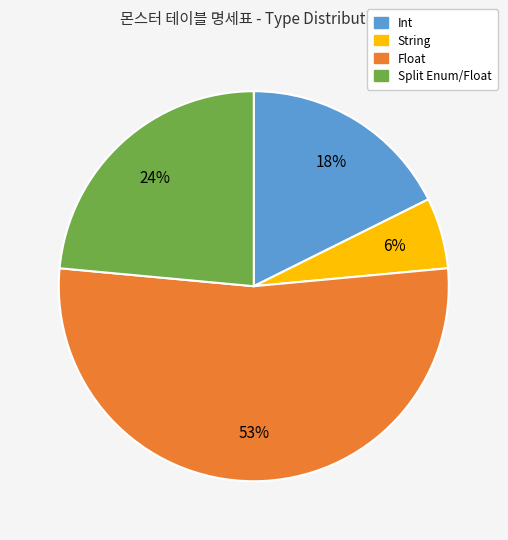

To the nearest percent, what is the difference between the largest and smallest slice percentages?

47%